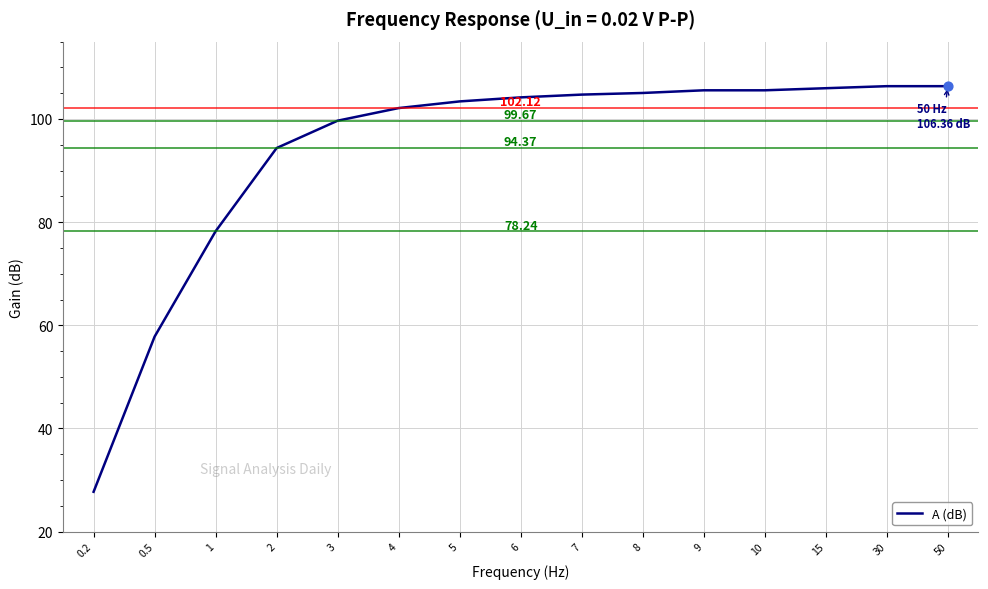

What is the ratio of the value at 7 to the value at 15?

1.0